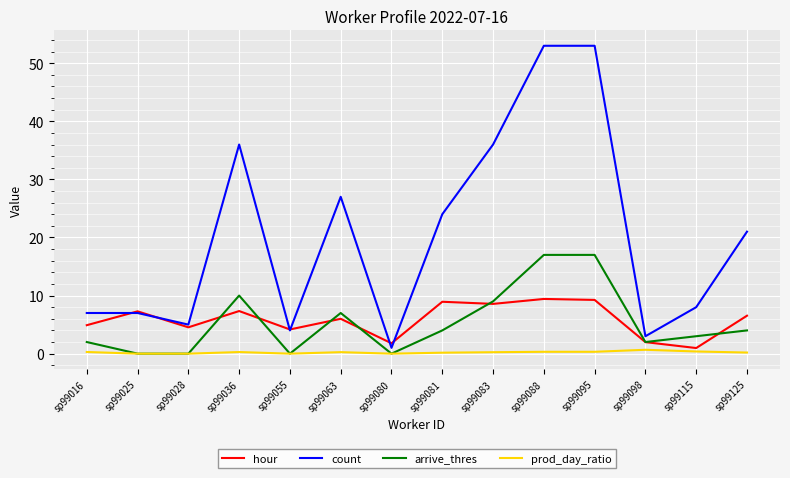

Count the number of data series in this chart.

4